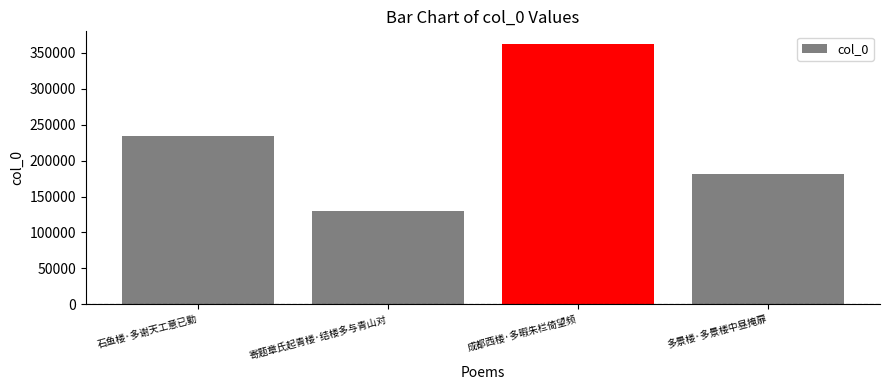

At which category does the chart reach its peak across all series?

成都西楼·多暇朱栏倚望频